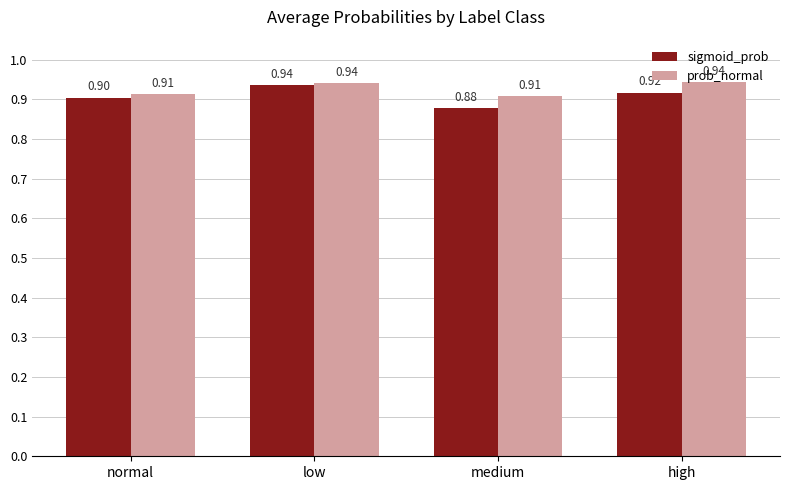

Reading right to left, what are all the values shown in this chart?

sigmoid_prob: 0.9	0.9	0.9	0.9
prob_normal: 0.9	0.9	0.9	0.9